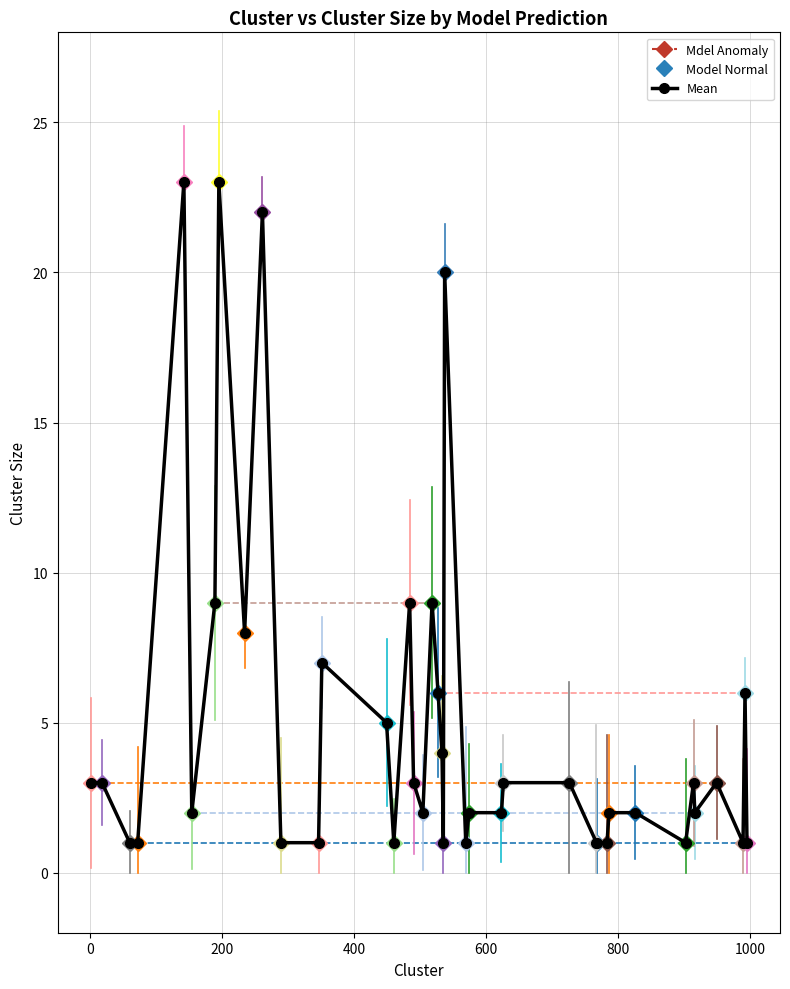

What is the difference between the maximum and minimum values?

22